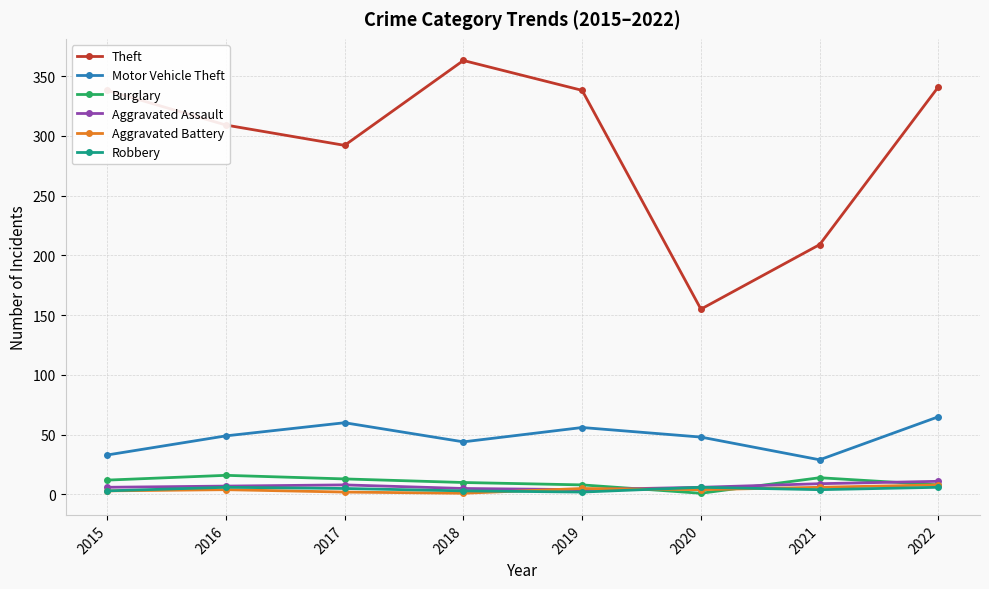

What is the difference between the maximum and second lowest values in the Burglary series?

8